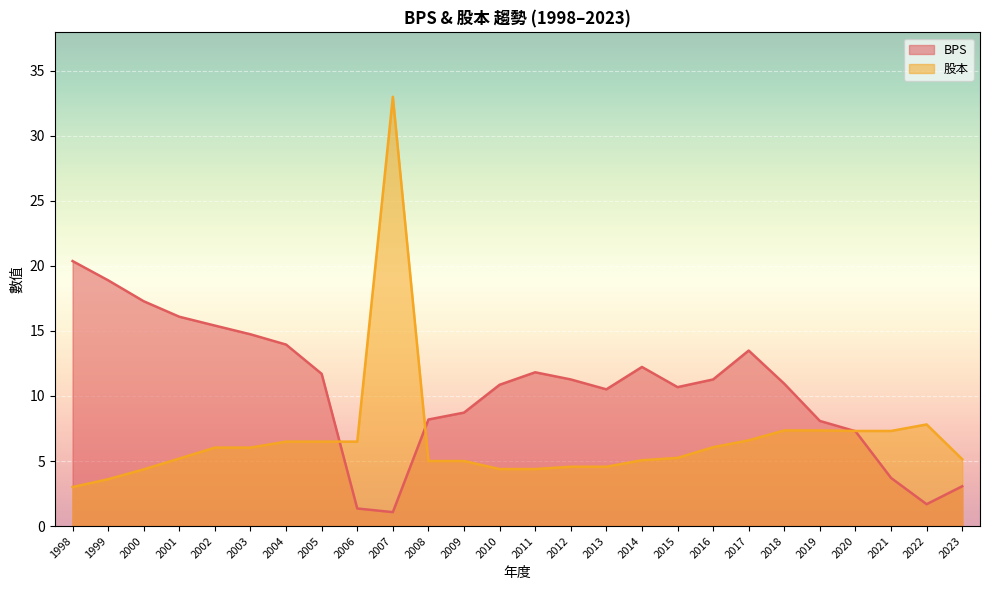

At which label does 股本 first exceed 6?

2002